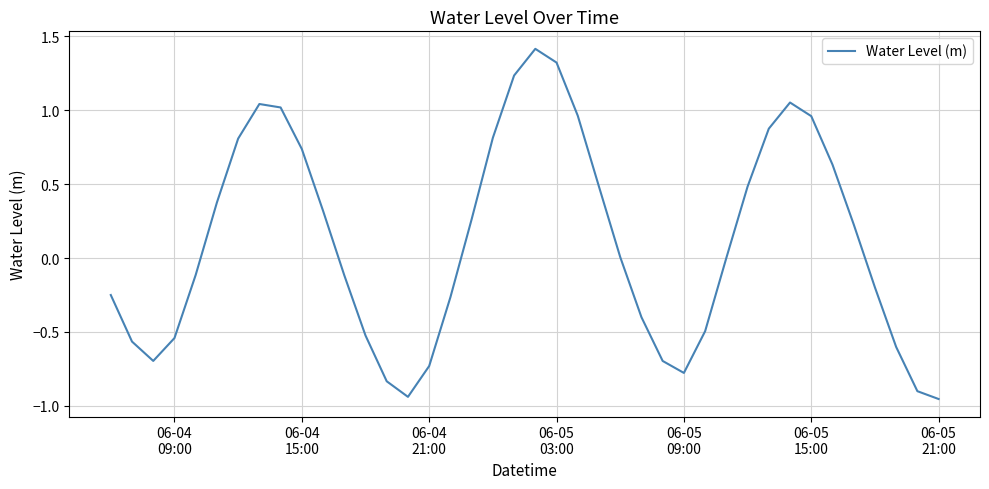

What is the difference between the maximum and minimum values?

2.4